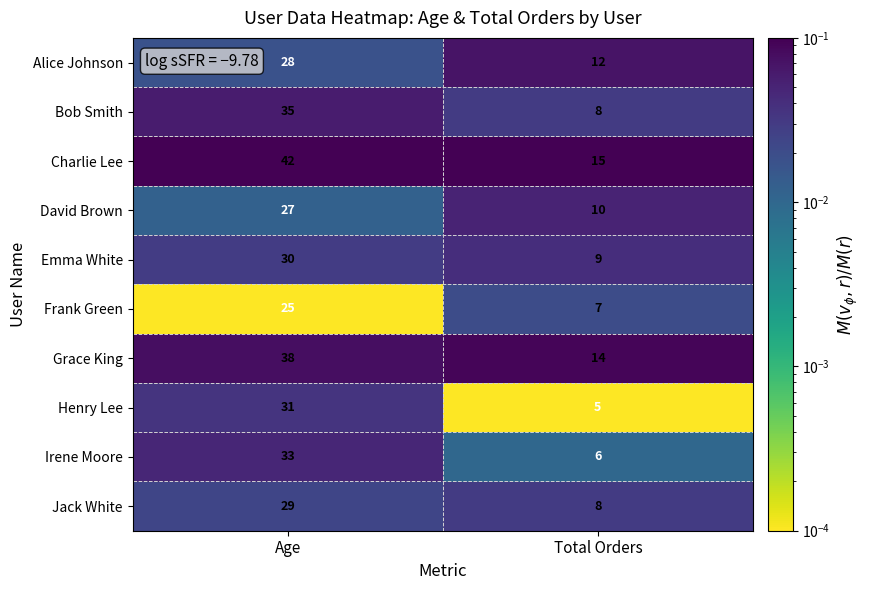

At which category is the sum across all series the highest?

Age